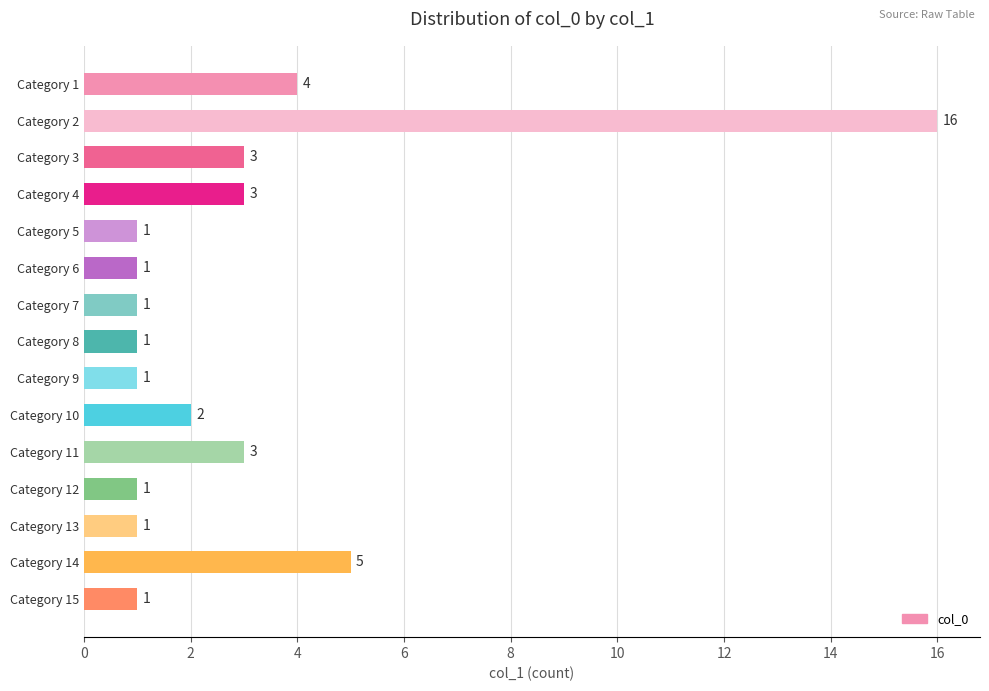

Reading top to bottom, what are all the values shown in this chart?

Category 1=4	Category 2=16	Category 3=3	Category 4=3	Category 5=1	Category 6=1	Category 7=1	Category 8=1	Category 9=1	Category 10=2	Category 11=3	Category 12=1	Category 13=1	Category 14=5	Category 15=1